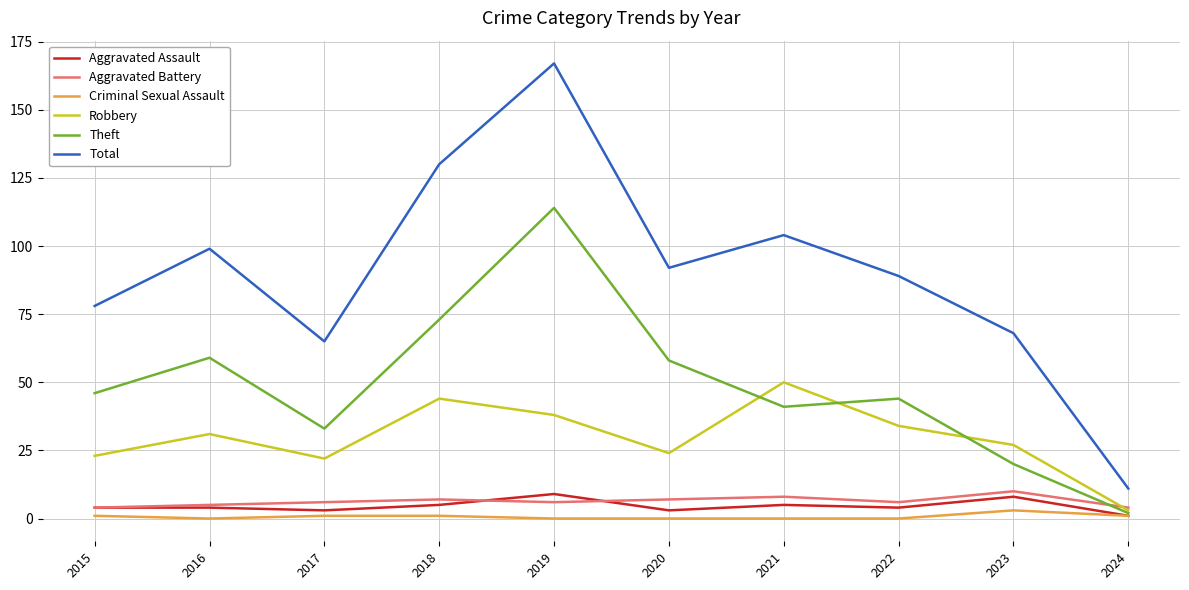

Does the chart have visible grid lines?

Yes